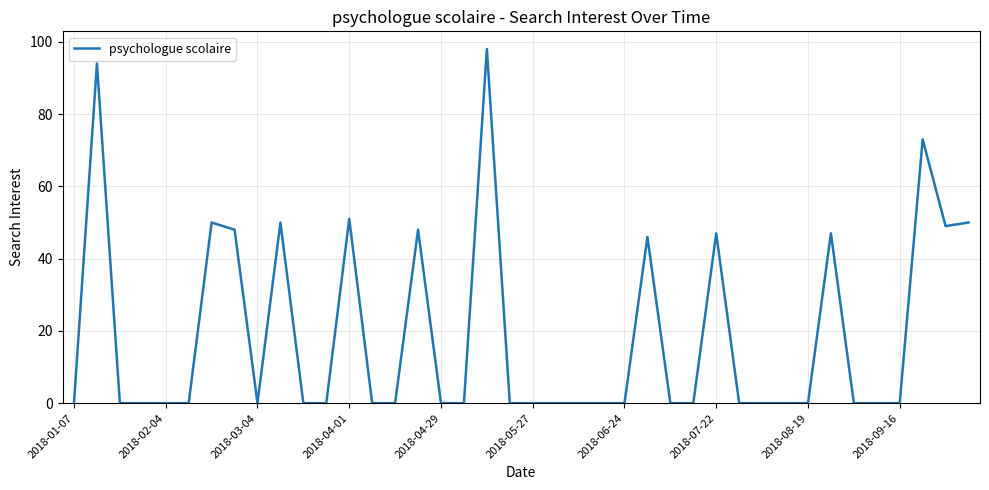

Does the chart have visible grid lines?

Yes